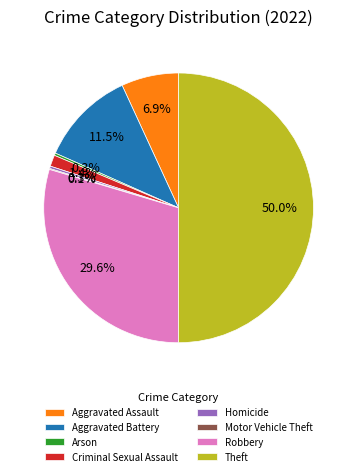

Does Homicide represent more than half of the total?

No